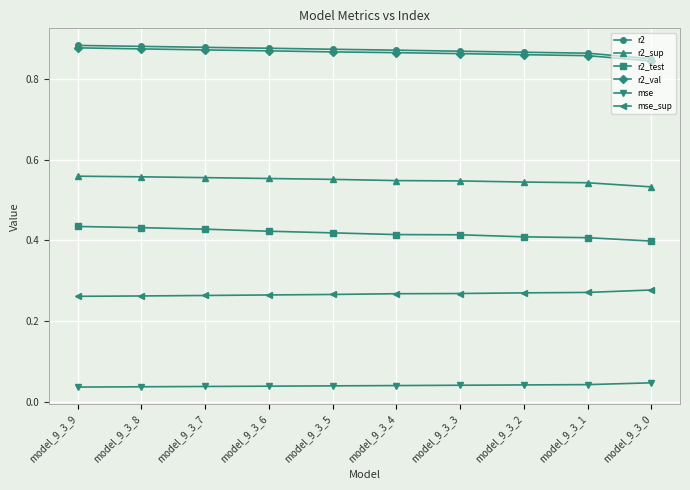

Is the value of r2_val at model_9_3_9 greater than the value of mse_sup at model_9_3_5?

Yes